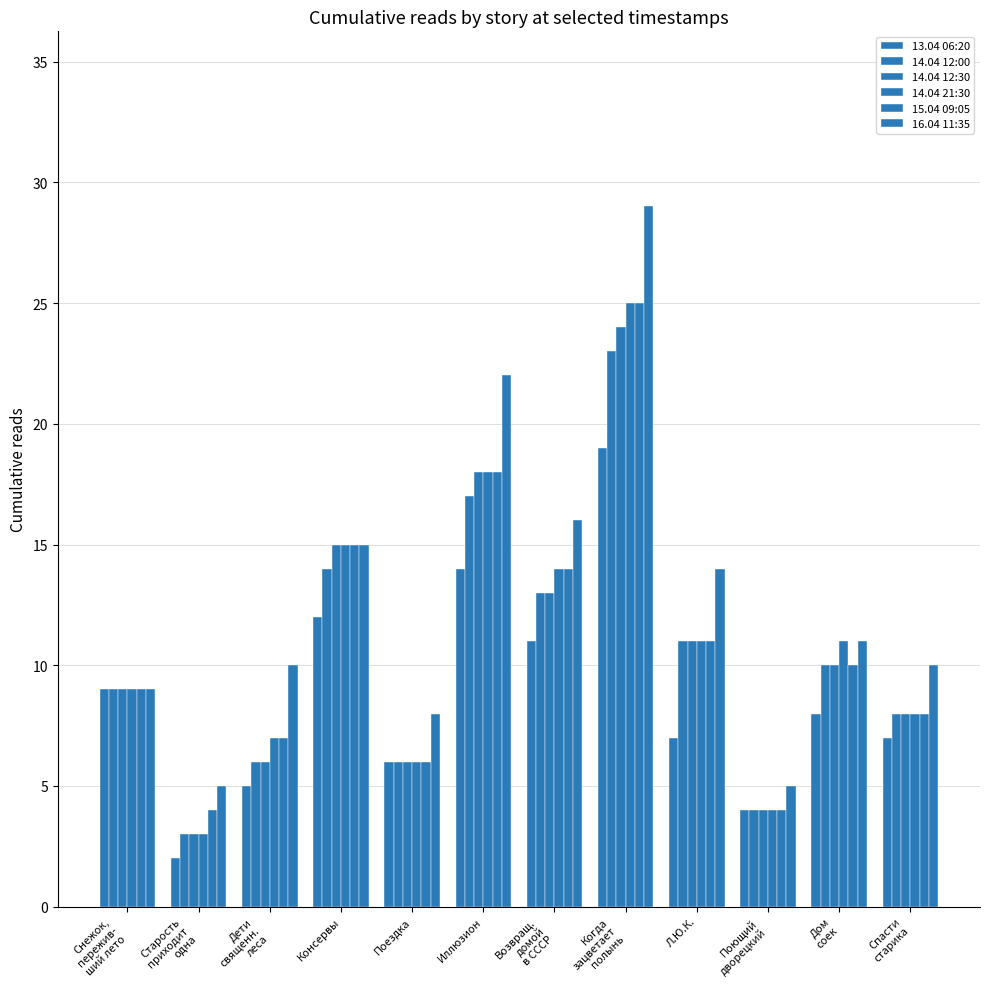

At which label does 16.04 11:35 first exceed 11?

Консервы